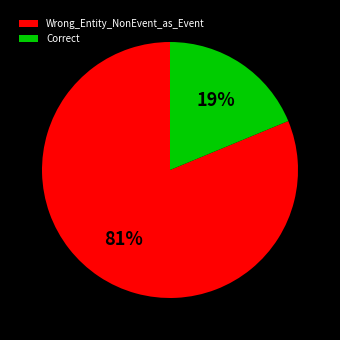

Combined, do Wrong_Entity_NonEvent_as_Event and Correct account for over 50%?

Yes